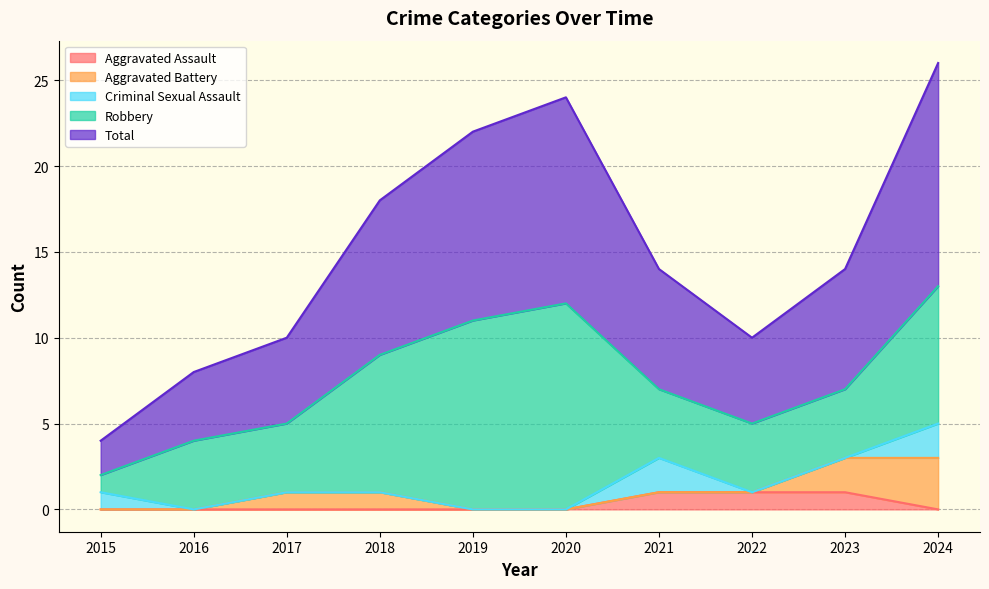

At 2017, list the series in order from largest to smallest.

Total, Robbery, Aggravated Battery, Aggravated Assault, Criminal Sexual Assault